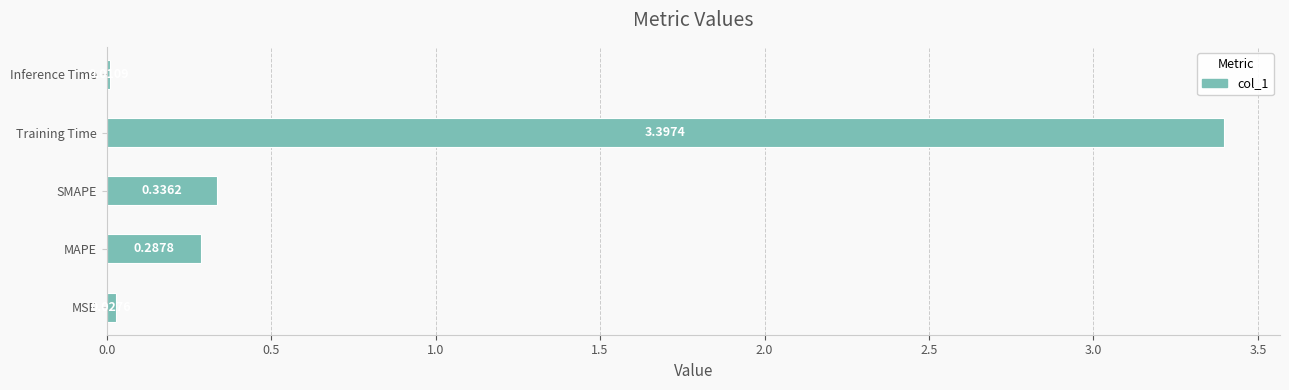

At which label is the value closest to 1?

SMAPE